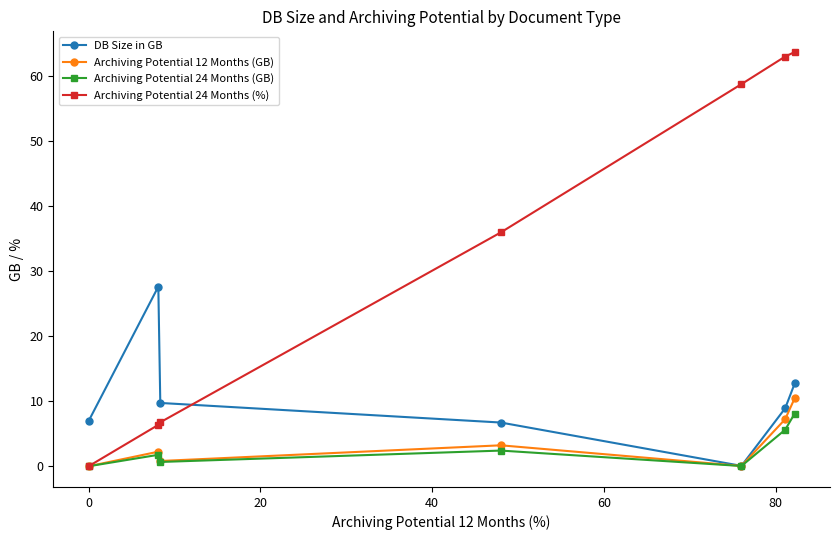

What is the value of the Archiving Potential 24 Months (%) point at the 5th from the left?

58.7